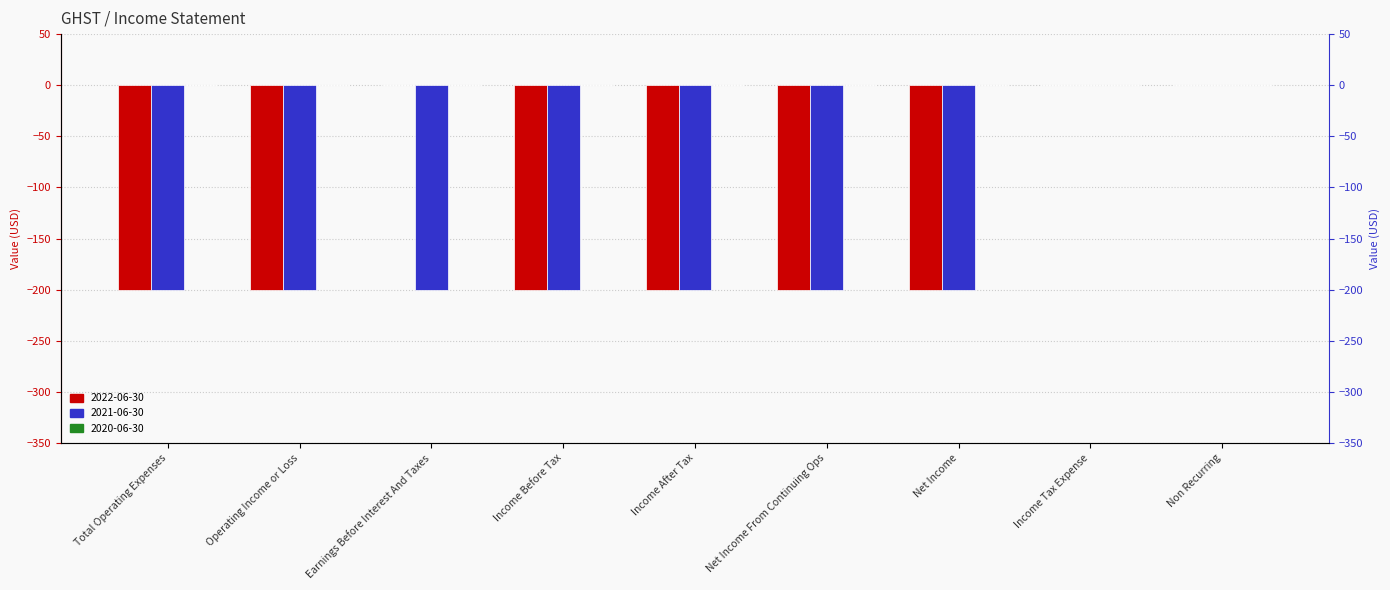

What is the value of the 2021-06-30 bar at the 6th from the left?

-200